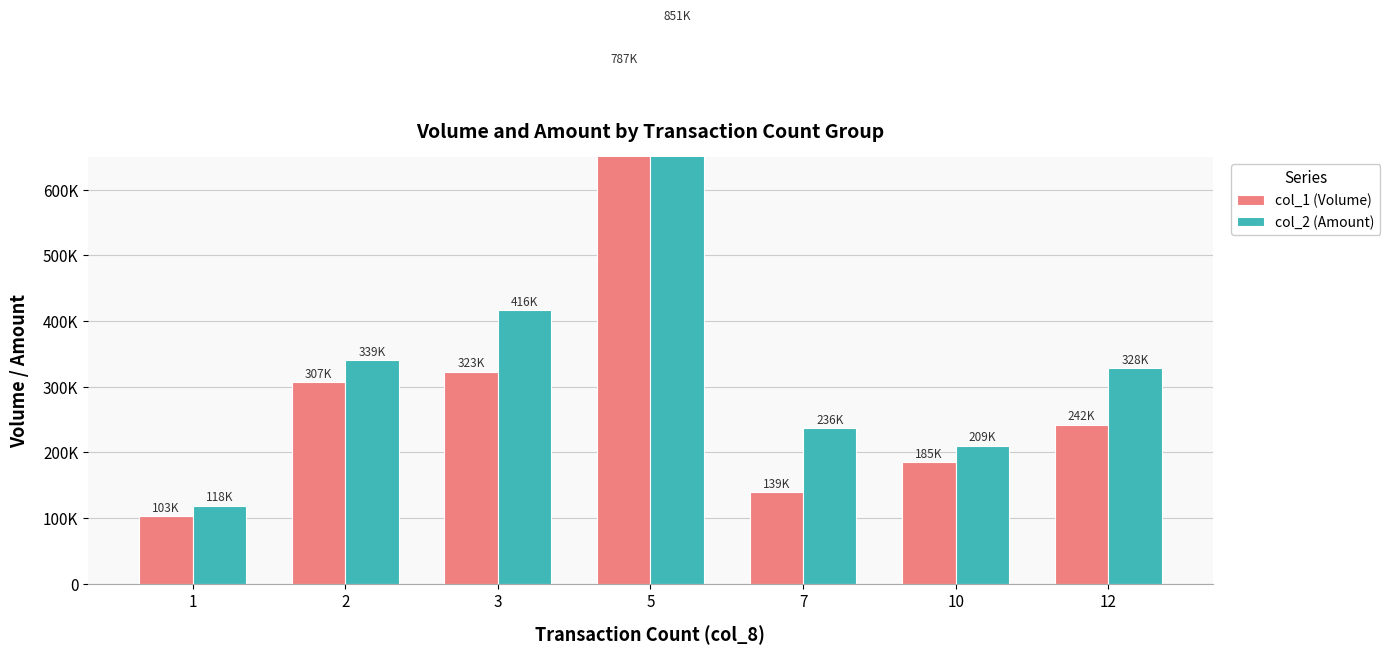

The col_2 (Amount) series shows 236970 at 7. True or false?

True